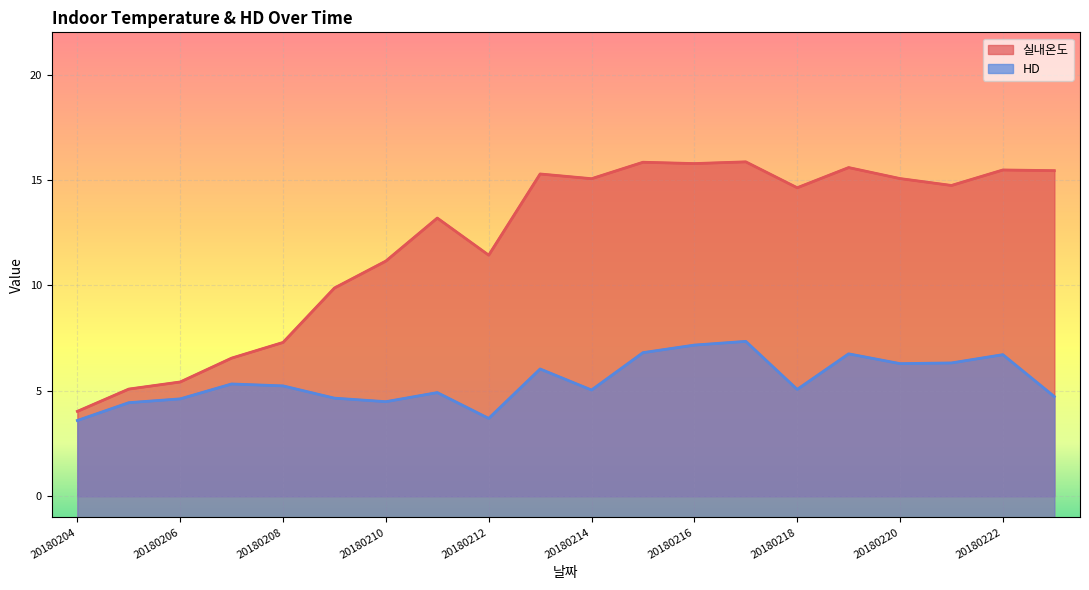

In 실내온도, how many points are higher than both neighbors (excluding endpoints)?

6